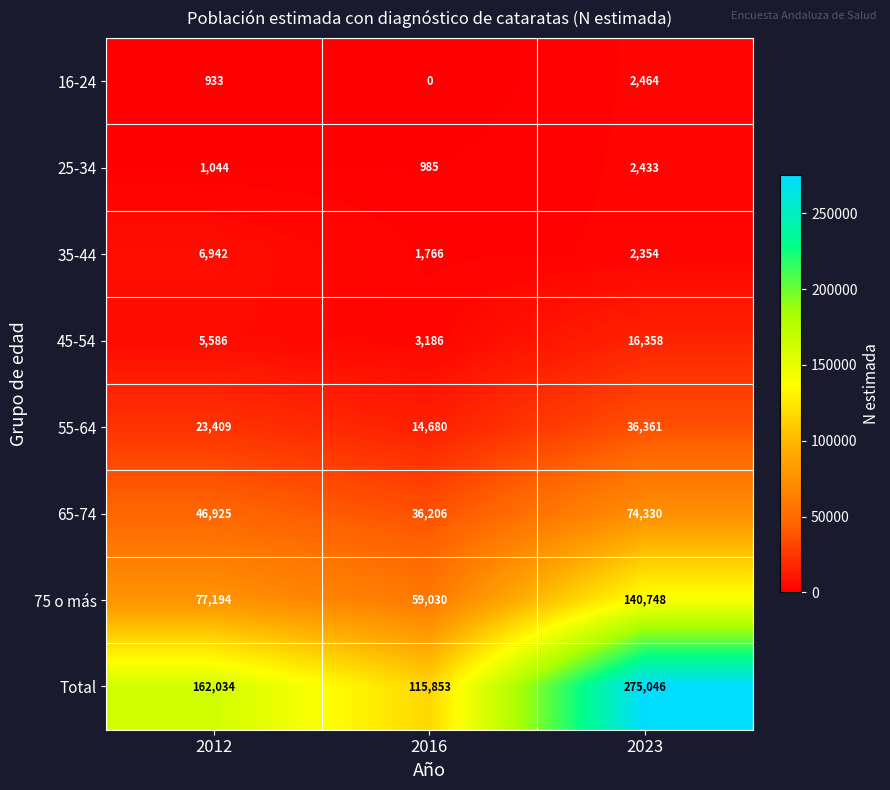

What is the sum of all 16-24 values?

3397